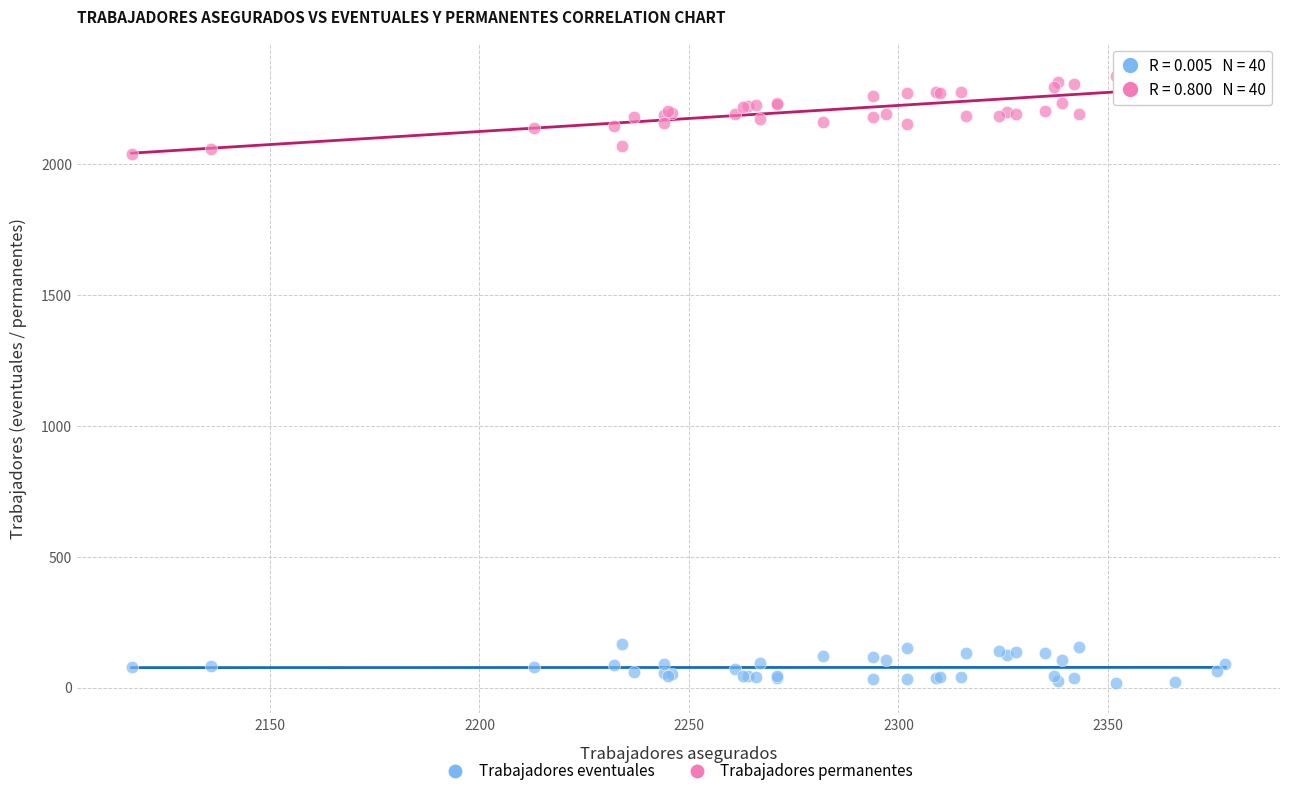

Which series reaches the minimum Y coordinate?

Trabajadores eventuales